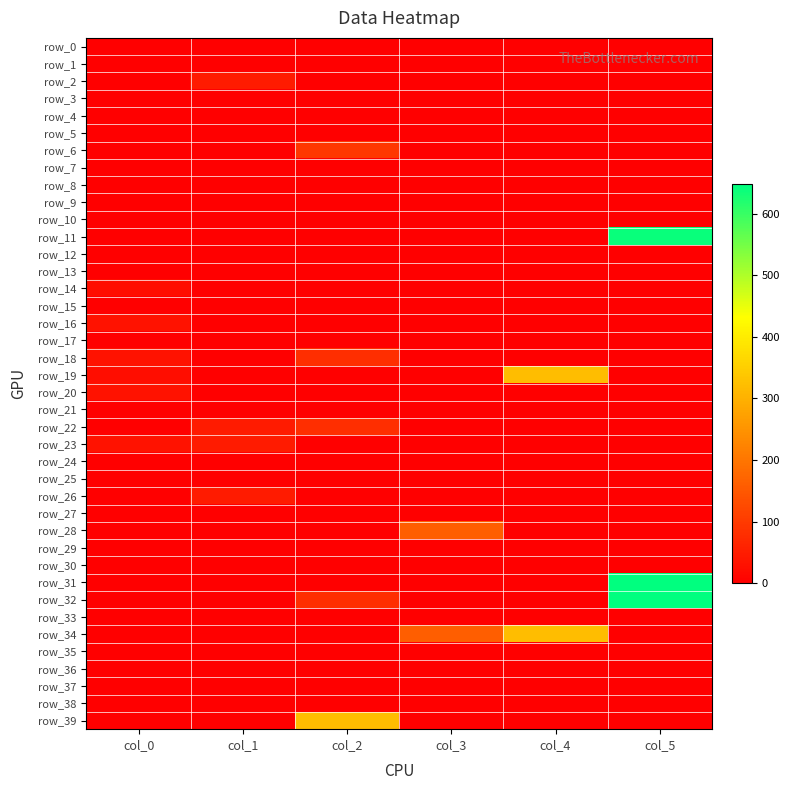

Between col_2 and col_5, which is larger?

col_2